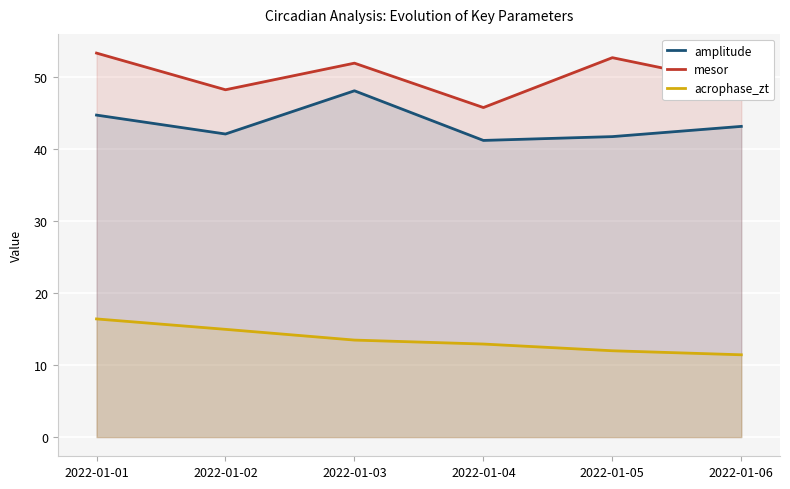

True or false: amplitude has a value of 48.1 at 2022-01-03.

True